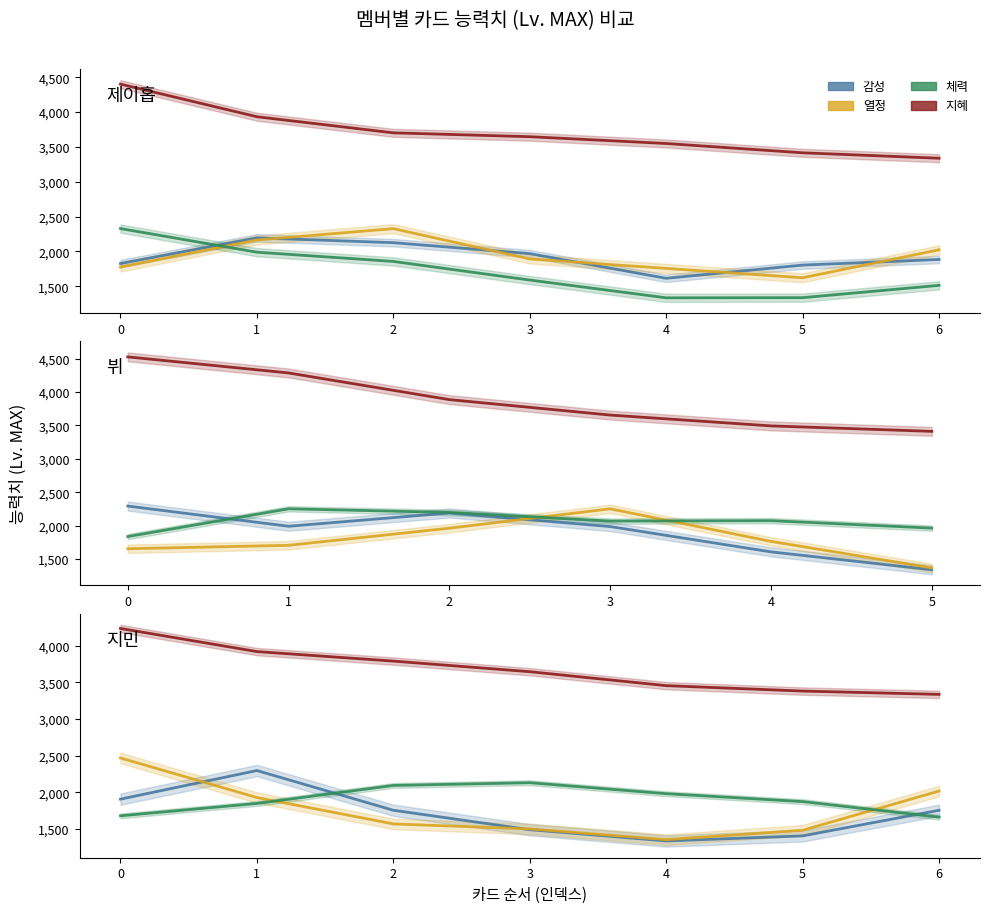

Which series has the widest spread of values?

열정